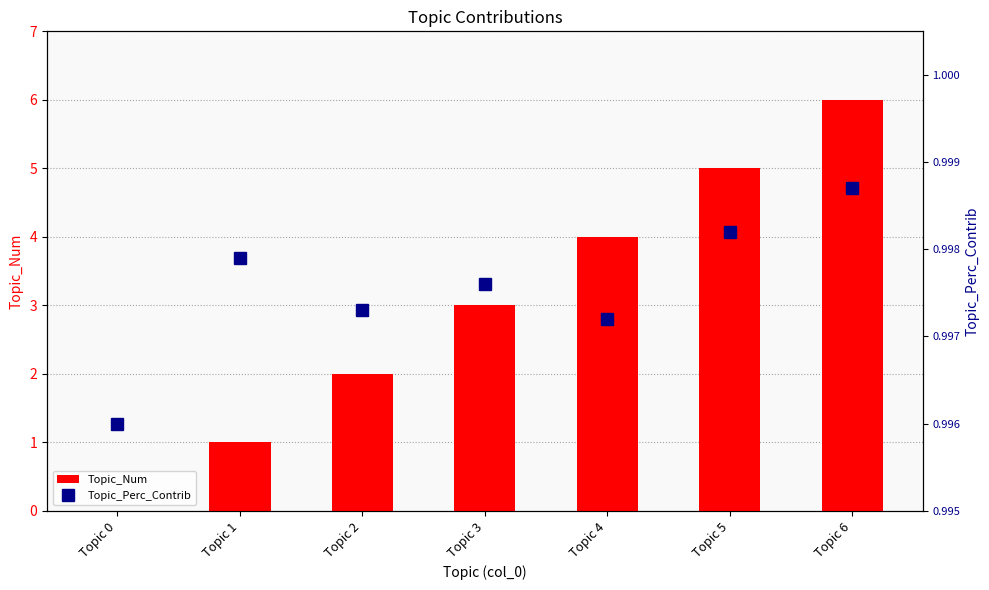

Reading right to left, transcribe all the data shown in this chart.

Topic_Num: Topic 6=6.0	Topic 5=5.0	Topic 4=4.0	Topic 3=3.0	Topic 2=2.0	Topic 1=1.0	Topic 0=0.0
Topic_Perc_Contrib: Topic 6=1.0	Topic 5=1.0	Topic 4=1.0	Topic 3=1.0	Topic 2=1.0	Topic 1=1.0	Topic 0=1.0